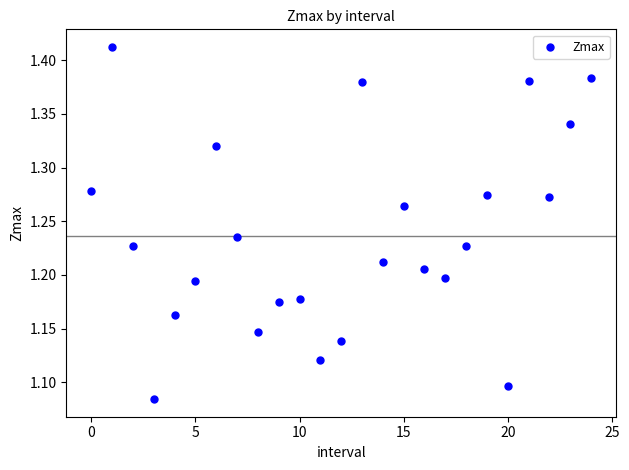

What is the range of Y values (max minus min)?

0.3